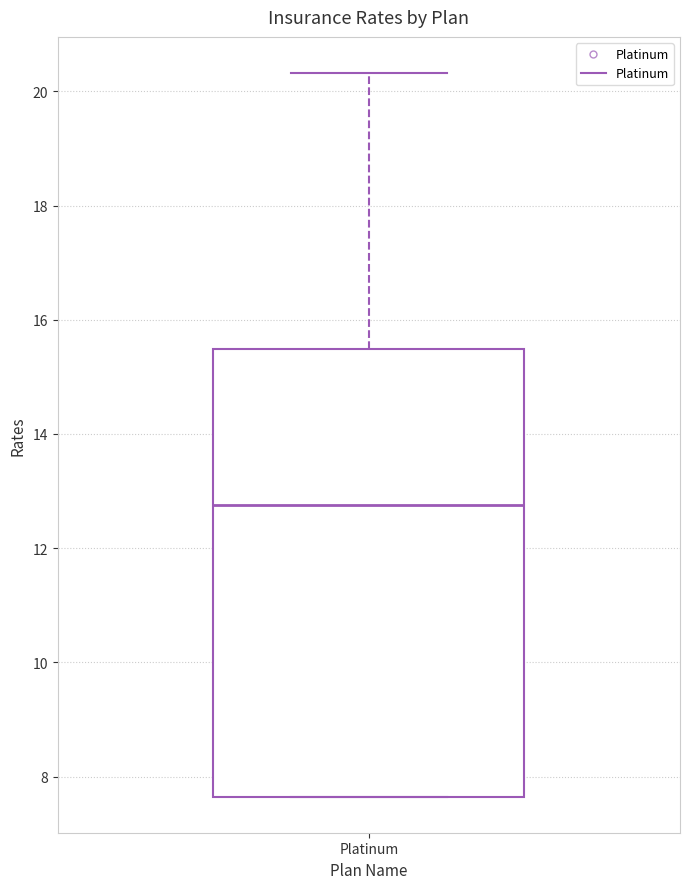

Where does the upper whisker of the box for Platinum end on the y-axis? The values are not printed on the chart, so give them approximately, as read against the axis.

20.4